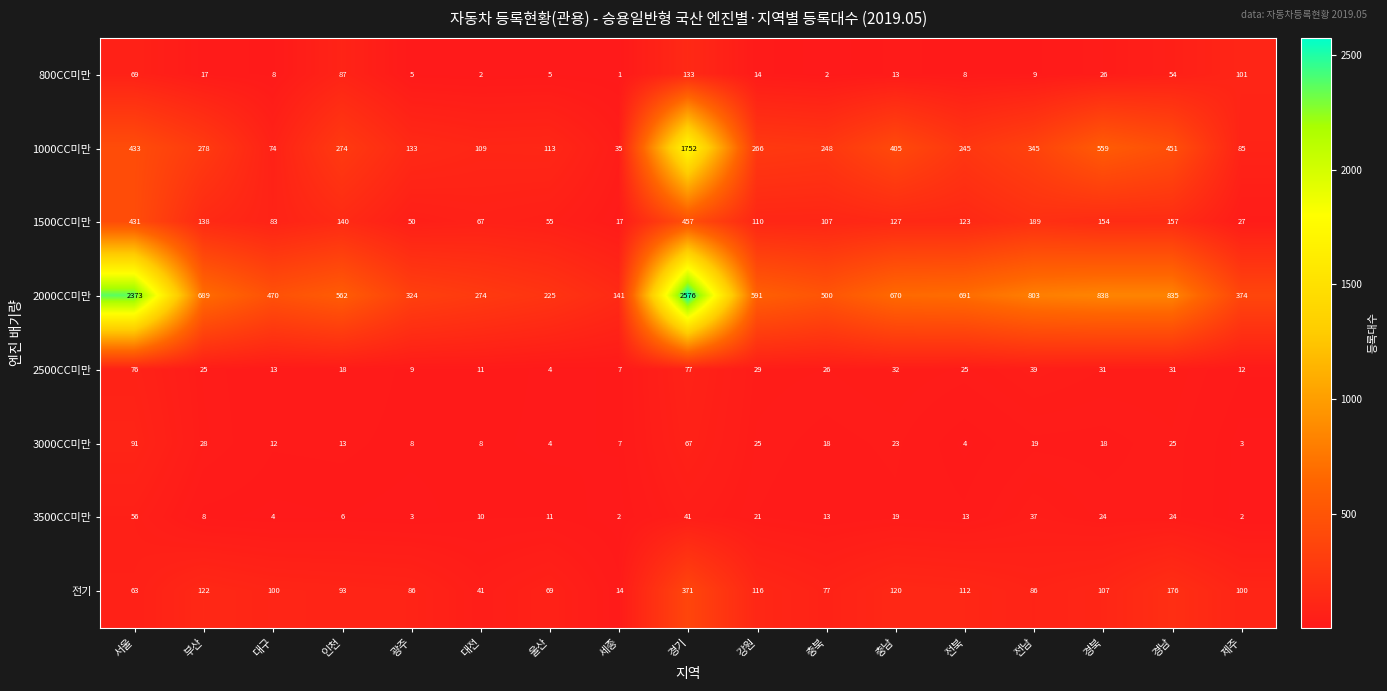

Count the number of data series in this chart.

8